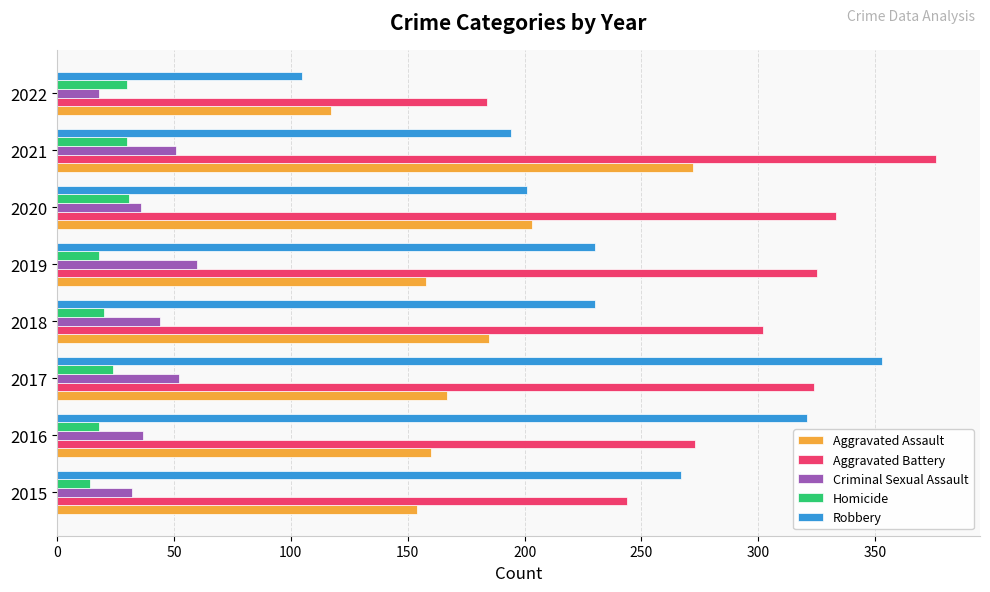

Where is Aggravated Battery nearest to the value 280?

2016